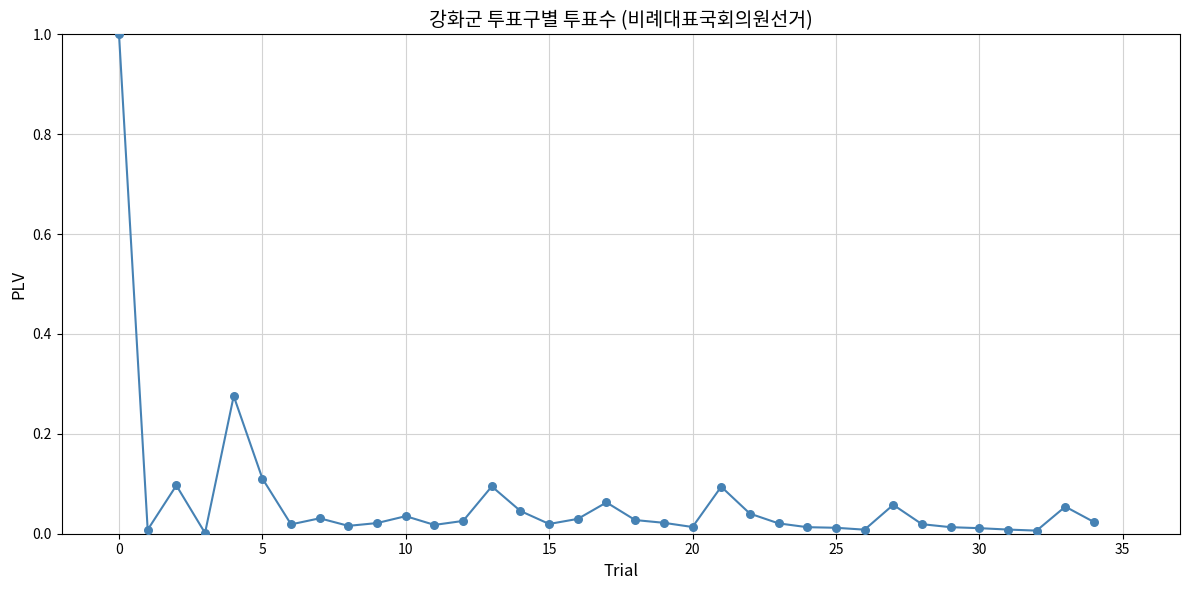

What is the maximum value shown in the chart?

1.0